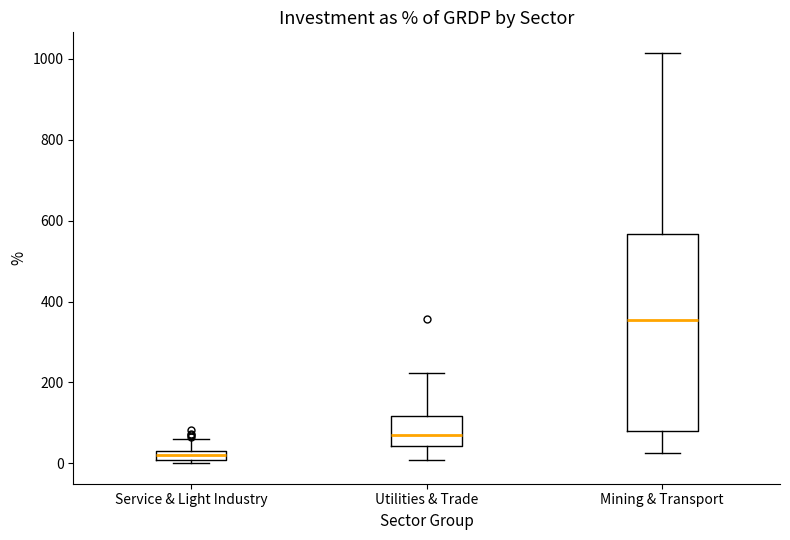

Comparing the boxes themselves (not the whiskers), which one is the tallest?

Mining & Transport